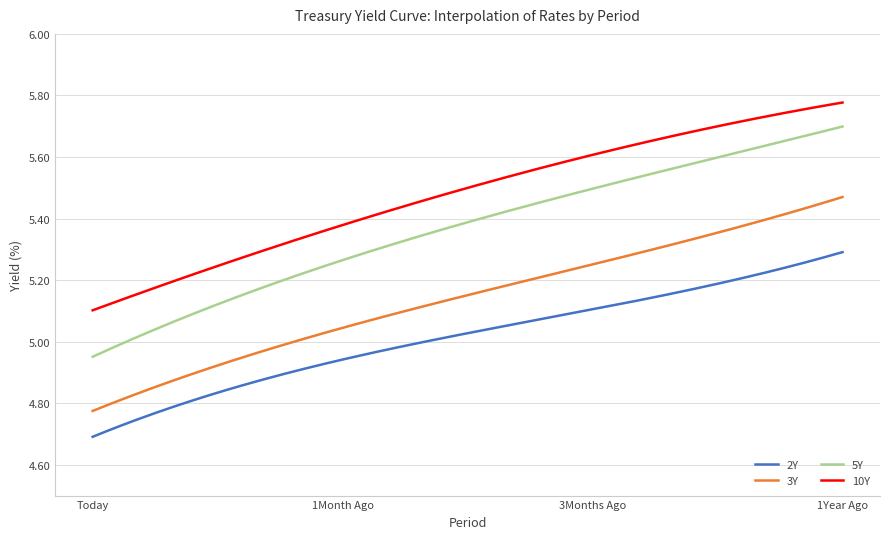

List the series in order of their peak value, highest first.

10Y, 5Y, 3Y, 2Y